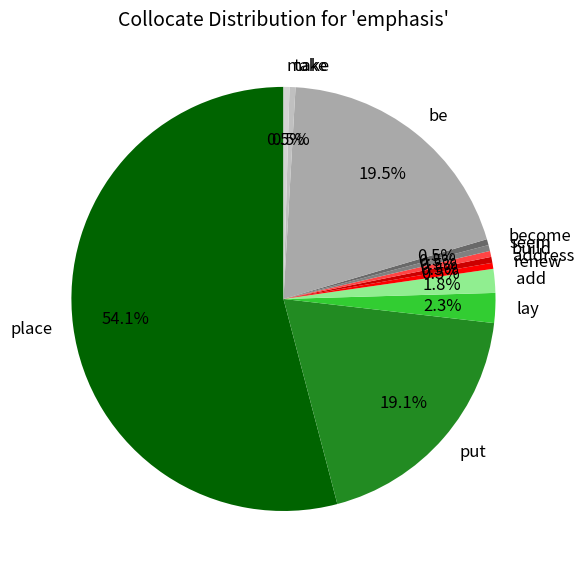

What is the ratio of the value at take to the value at become?

1.0